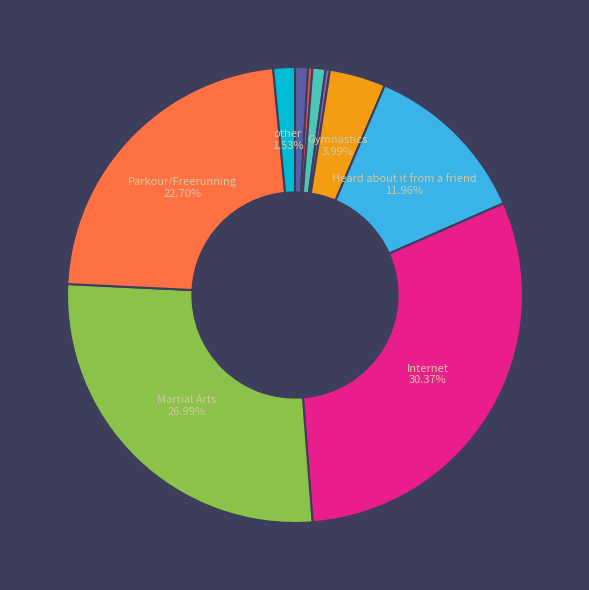

Count the number of slices in the pie.

10